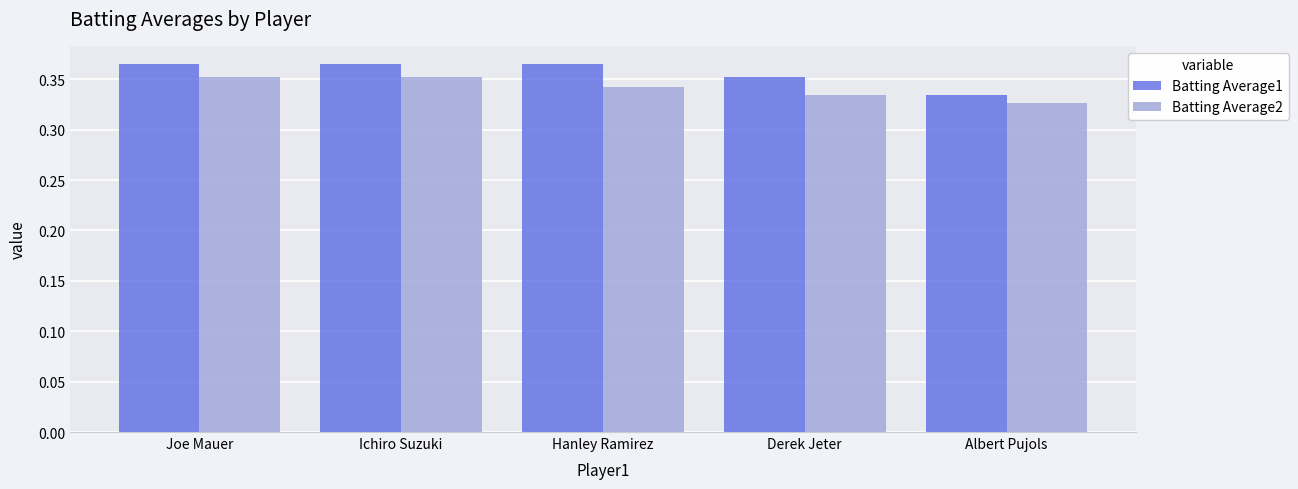

What is the total value across all series at Albert Pujols?

0.7